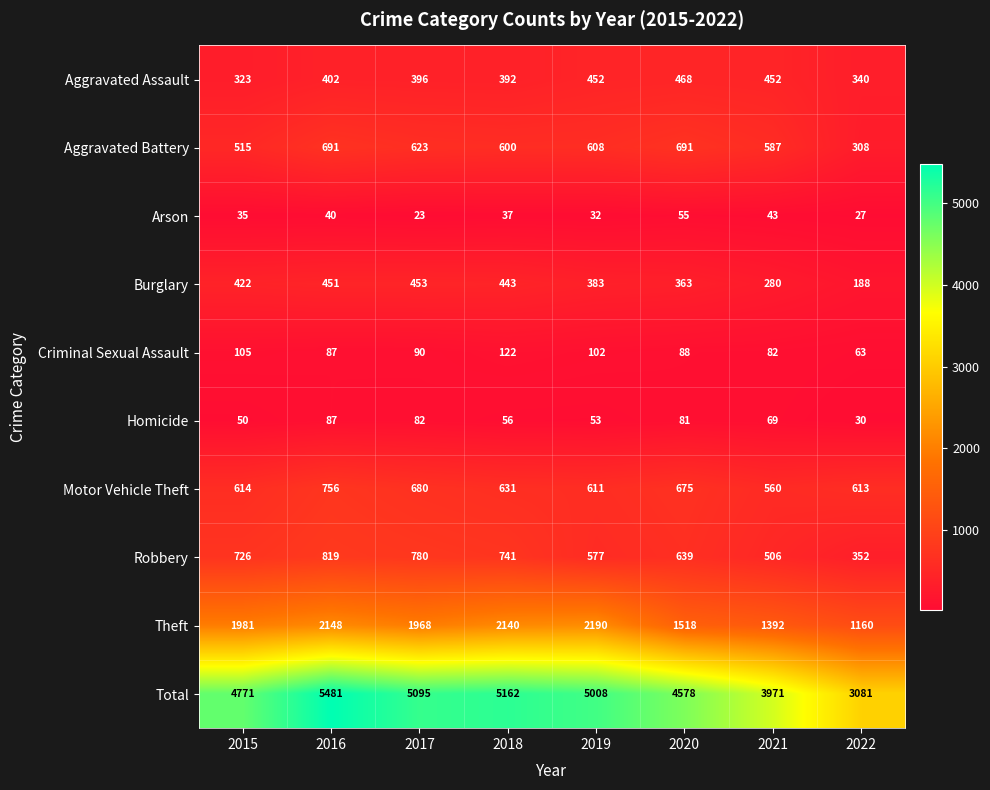

Where is Aggravated Assault nearest to the value 395?

2017